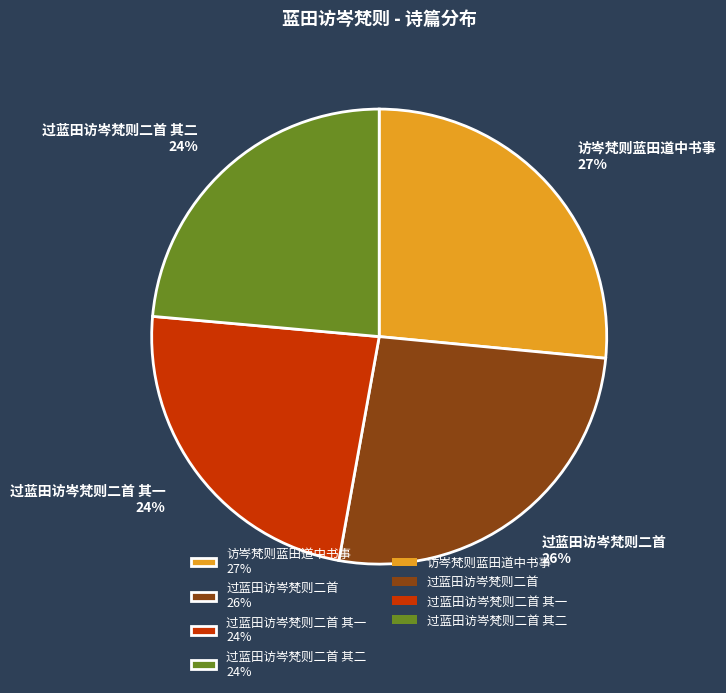

Approximately how many times larger is the value at 过蓝田访岑梵则二首 26% compared to 过蓝田访岑梵则二首 其一 24%?

1.1